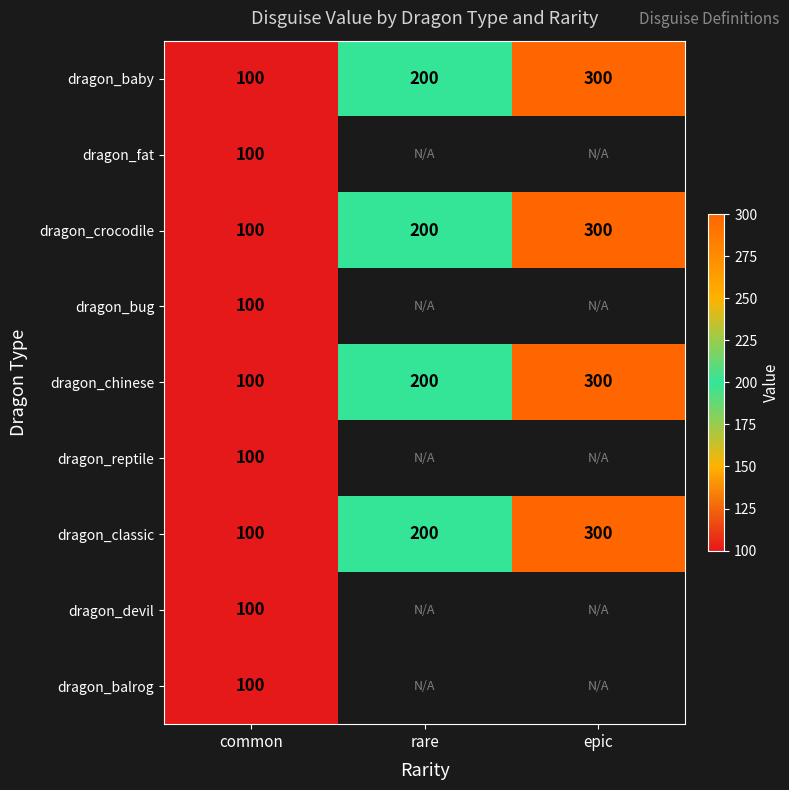

What is the sum of the dragon_baby values at epic and rare?

500